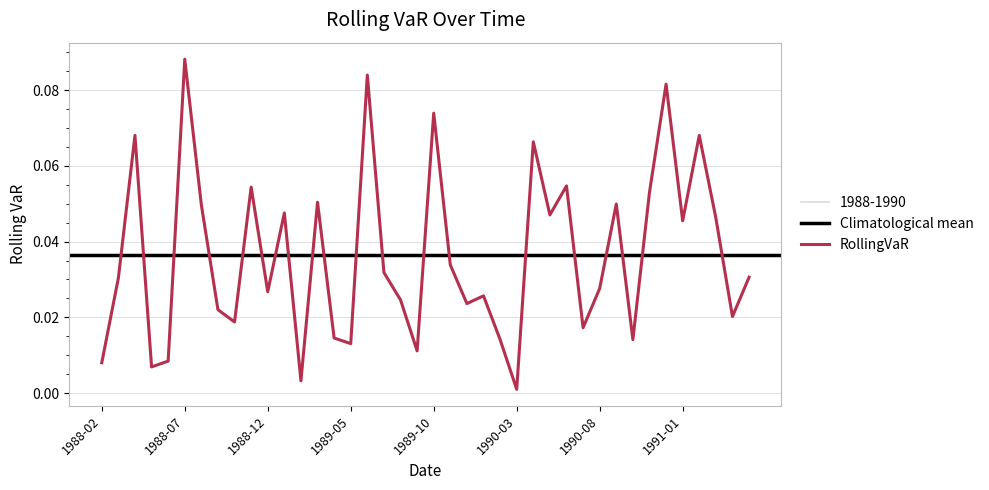

The chart shows a value of 0.0 at 1990-08. True or false?

True